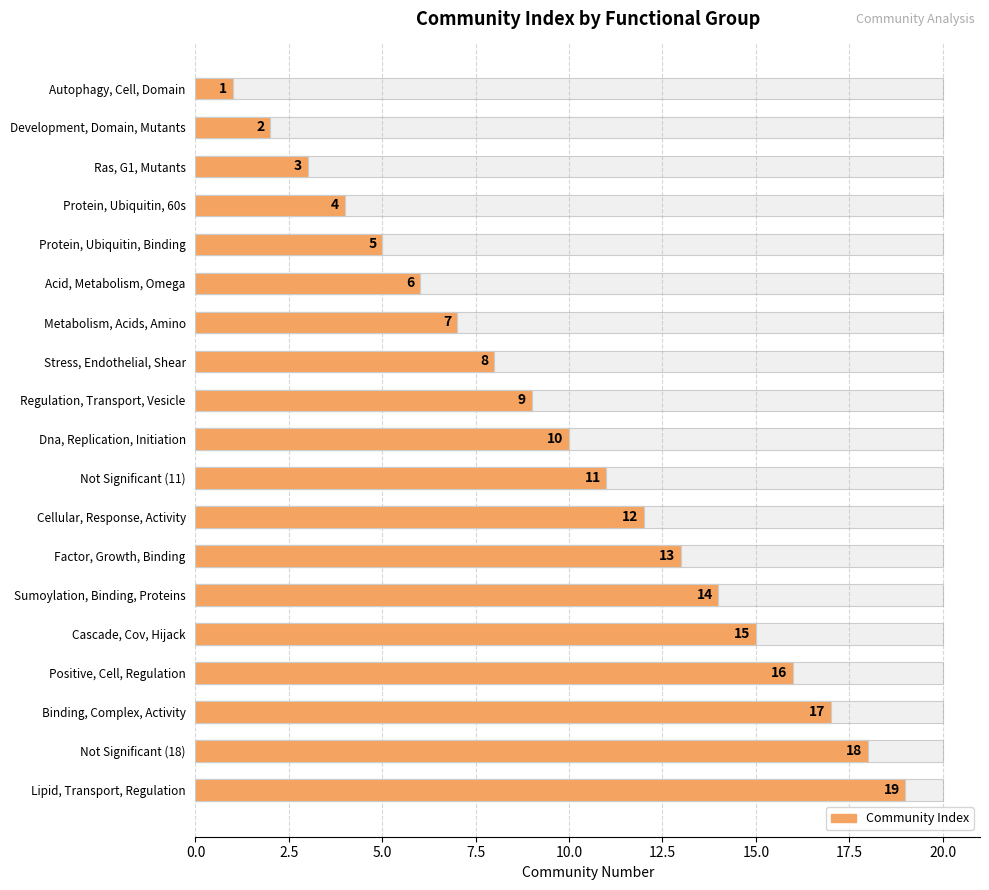

What position from the right is Not Significant (11)?

9